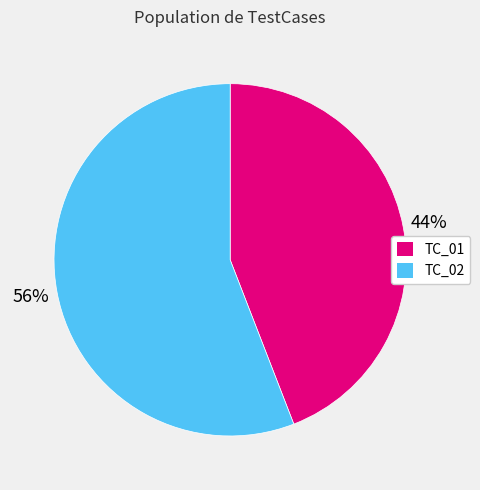

Count the number of slices in the pie.

2